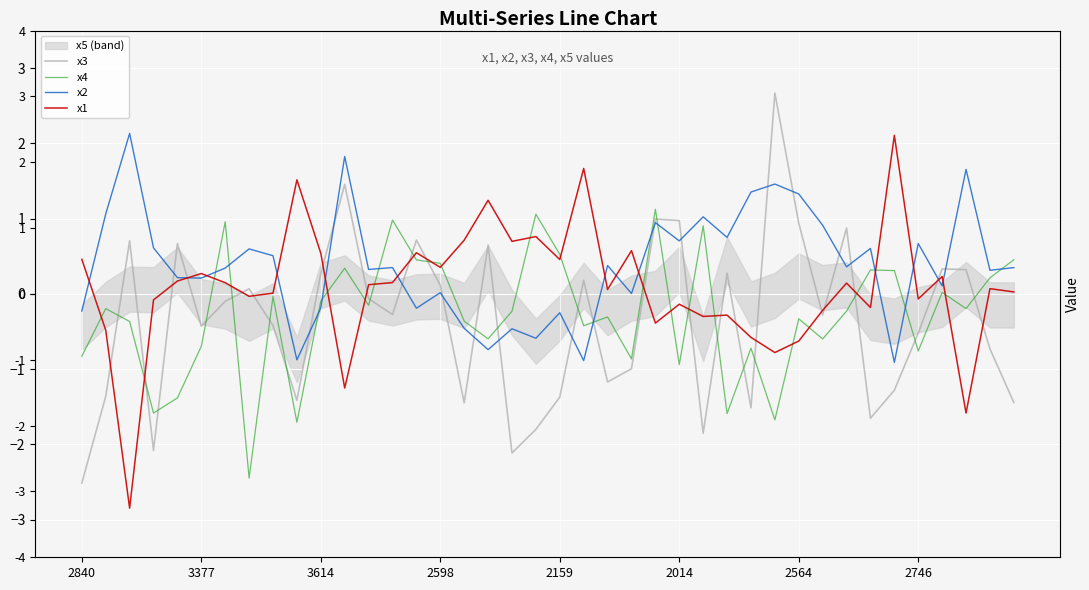

How many values in the x2 series are below 0?

11